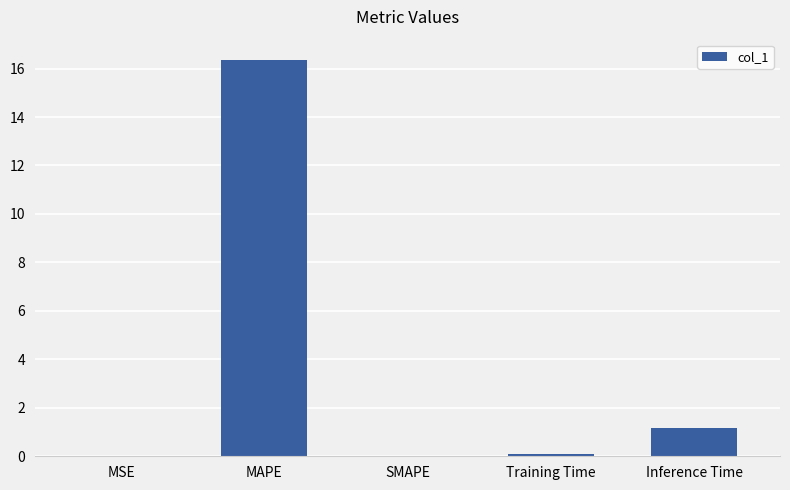

True or false: the data shows 23.2 at MAPE.

False